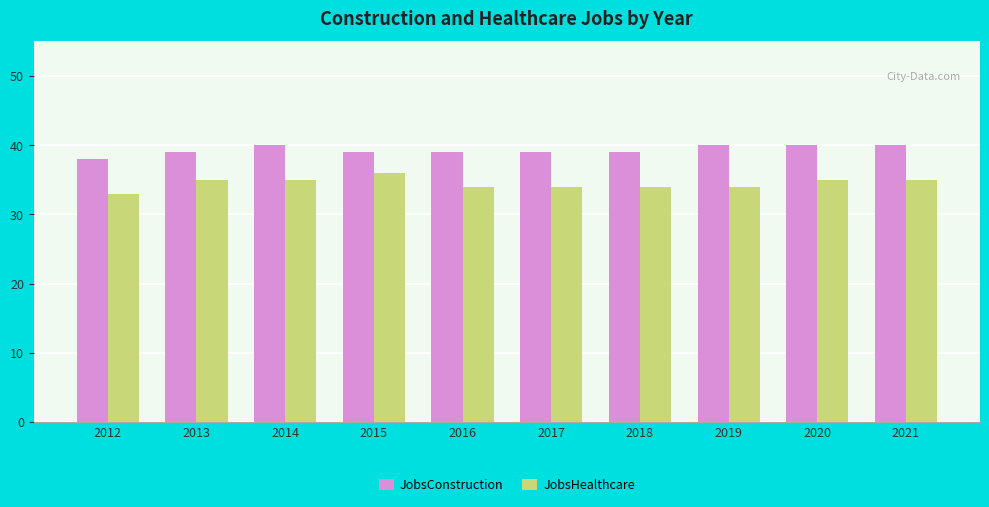

Which series has the largest total across all categories?

JobsConstruction